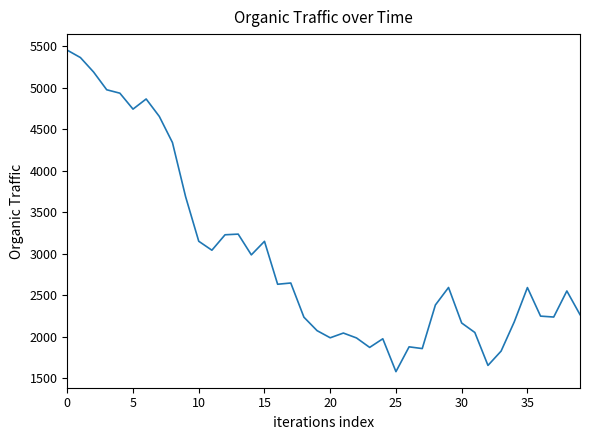

What is the difference between the maximum and minimum values?

3873